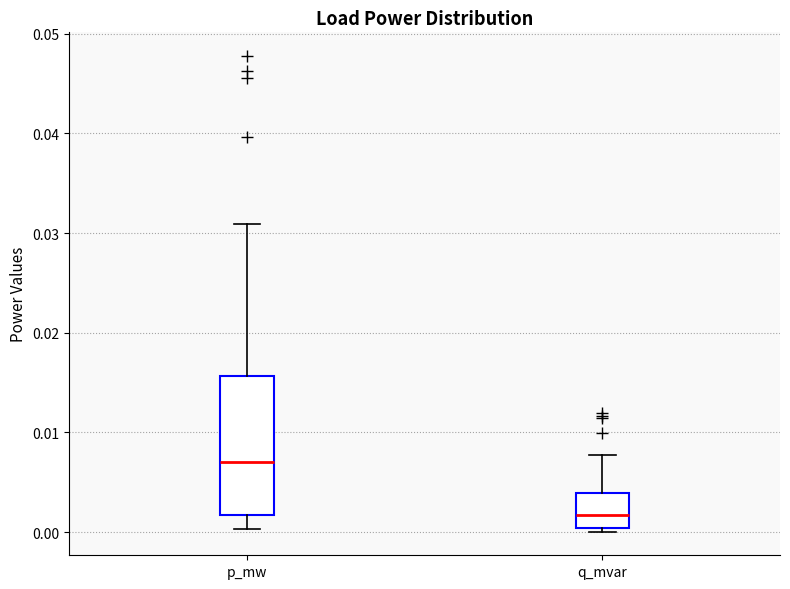

Which box has the lowest median line?

q_mvar